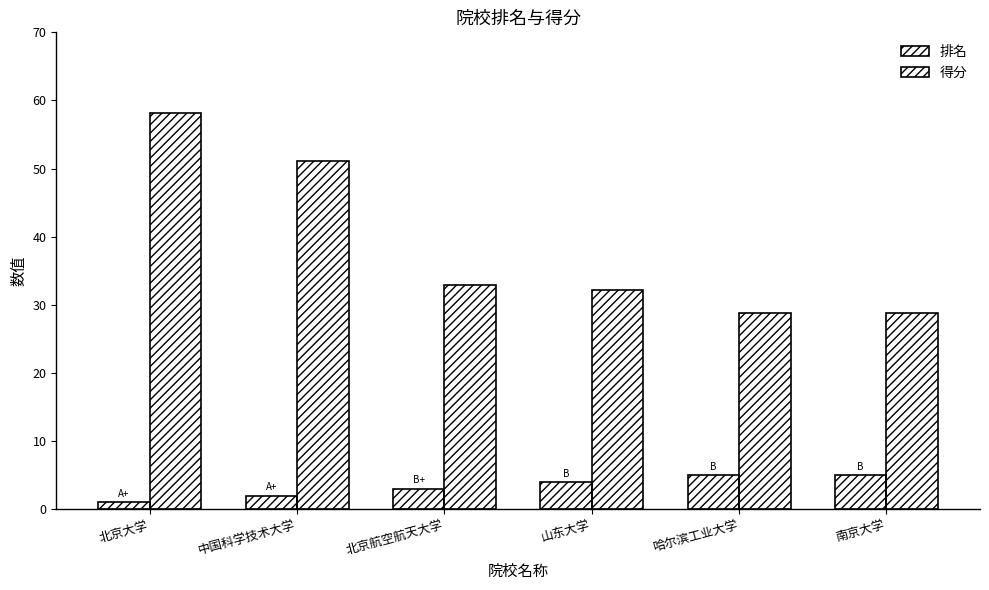

What position from the left is 哈尔滨工业大学?

5